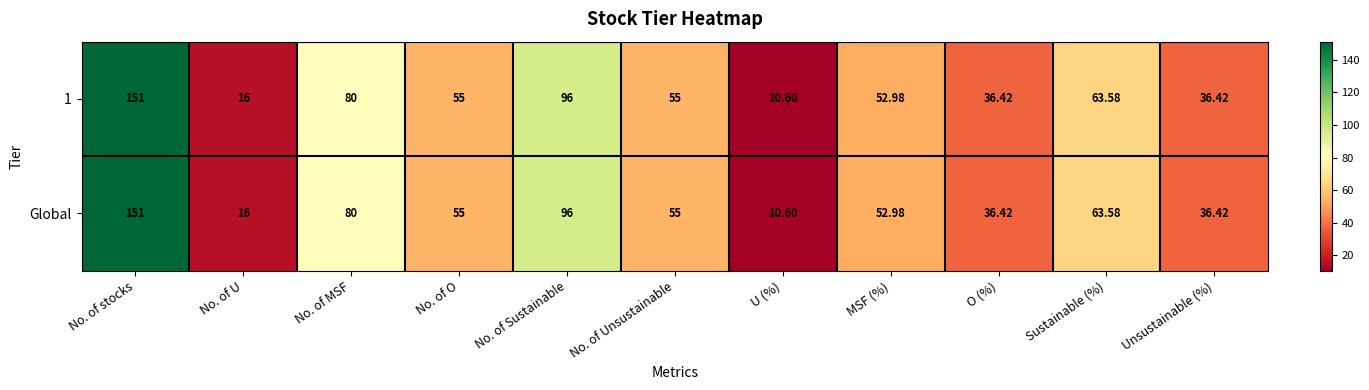

At which category does the chart reach its peak across all series?

No. of stocks